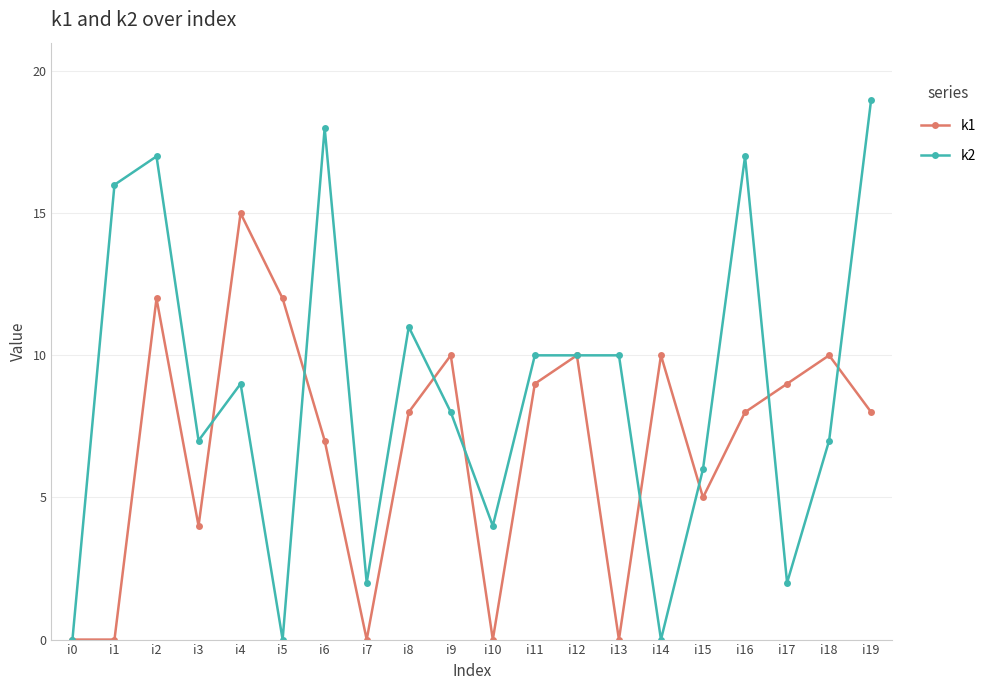

Rank the series by their average value, from lowest to highest.

k1, k2